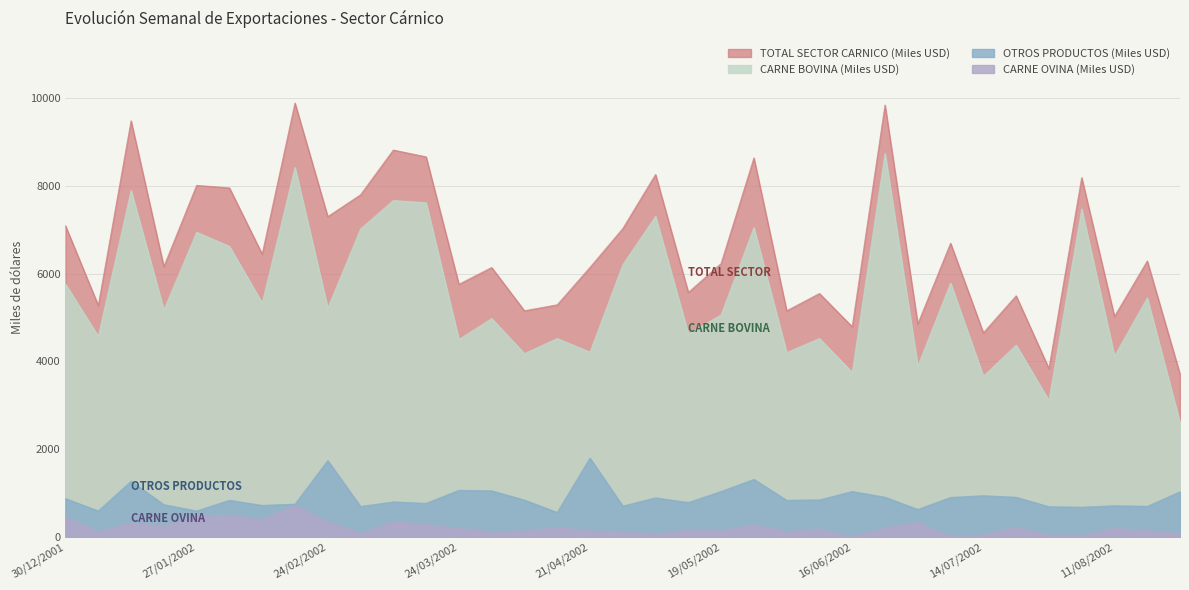

What value does the CARNE OVINA (Miles USD) series have at 20/01/2002, to the nearest 100?

200